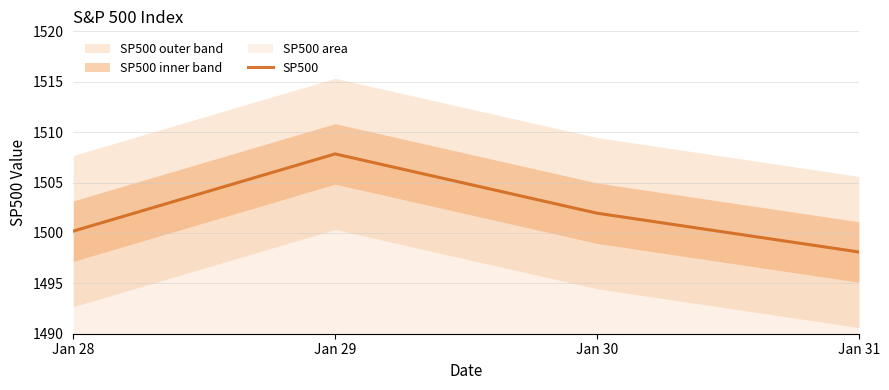

At which label is the value closest to 1502?

Jan 30